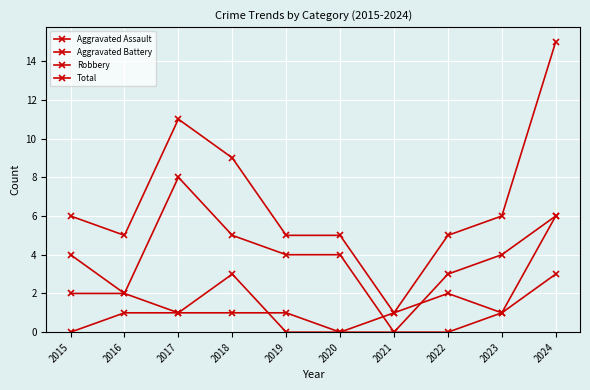

What is the difference between the second highest and minimum values in the Robbery series?

6